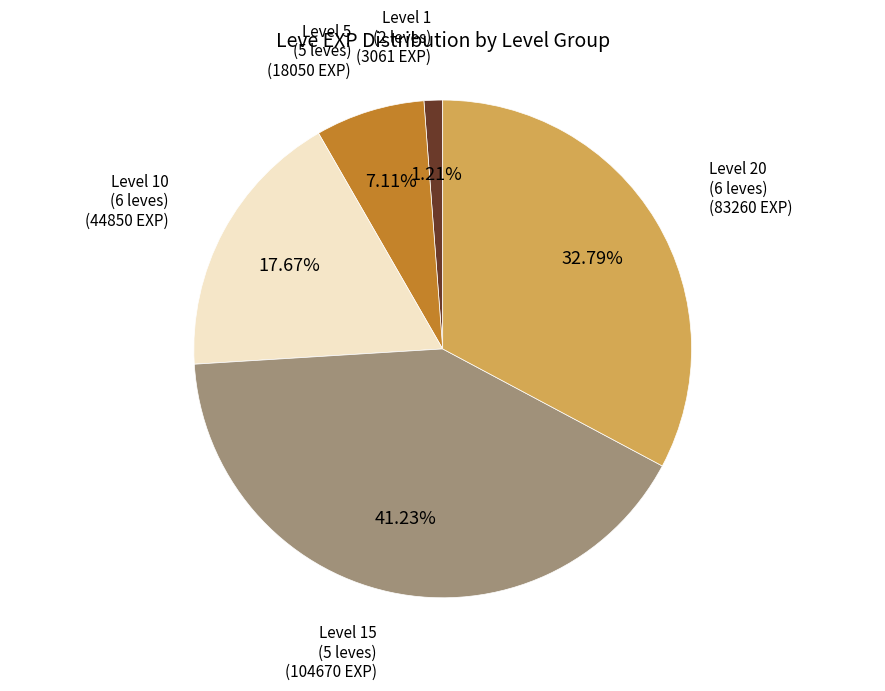

Does any single category account for the majority?

No